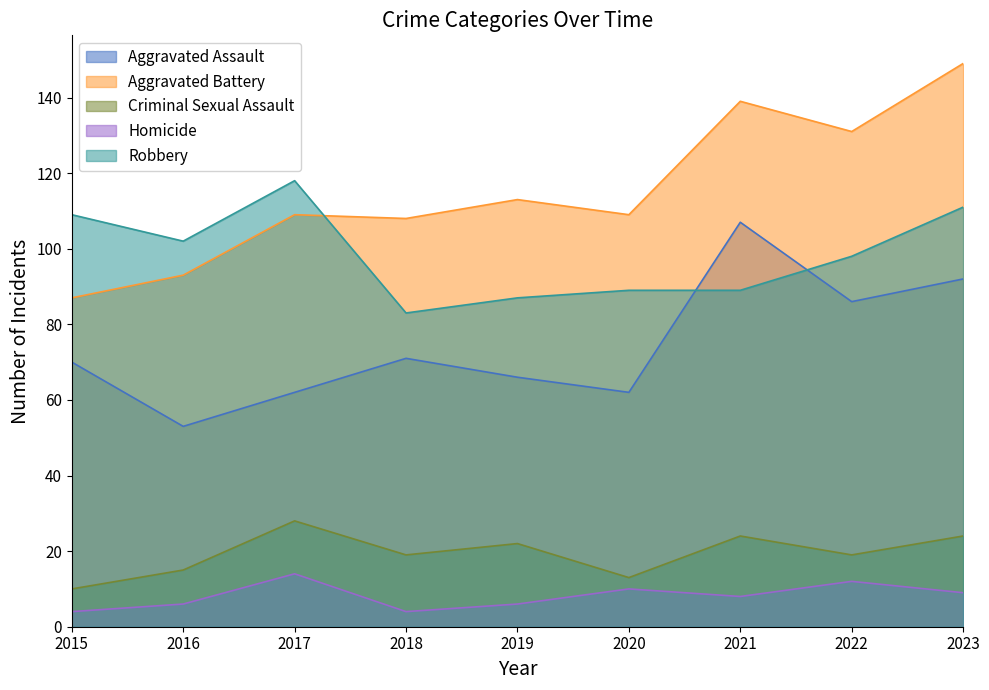

At how many categories does at least one series exceed 129?

3